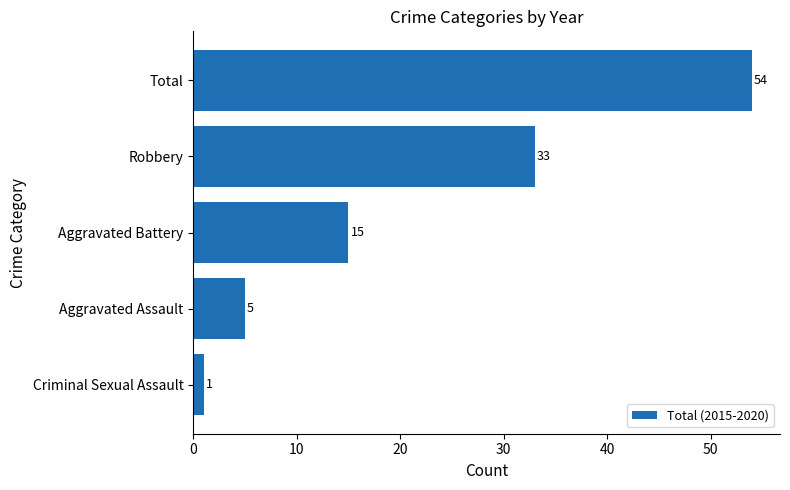

What is the difference between the maximum and minimum values?

53